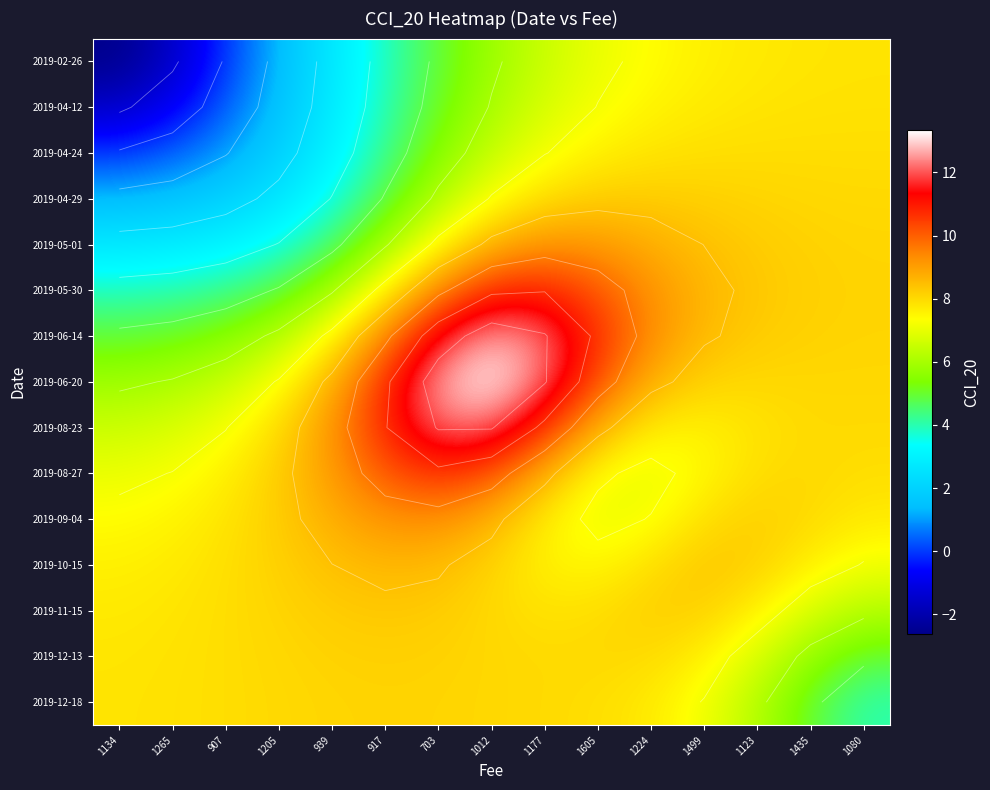

At which category is the sum across all series the highest?

1012